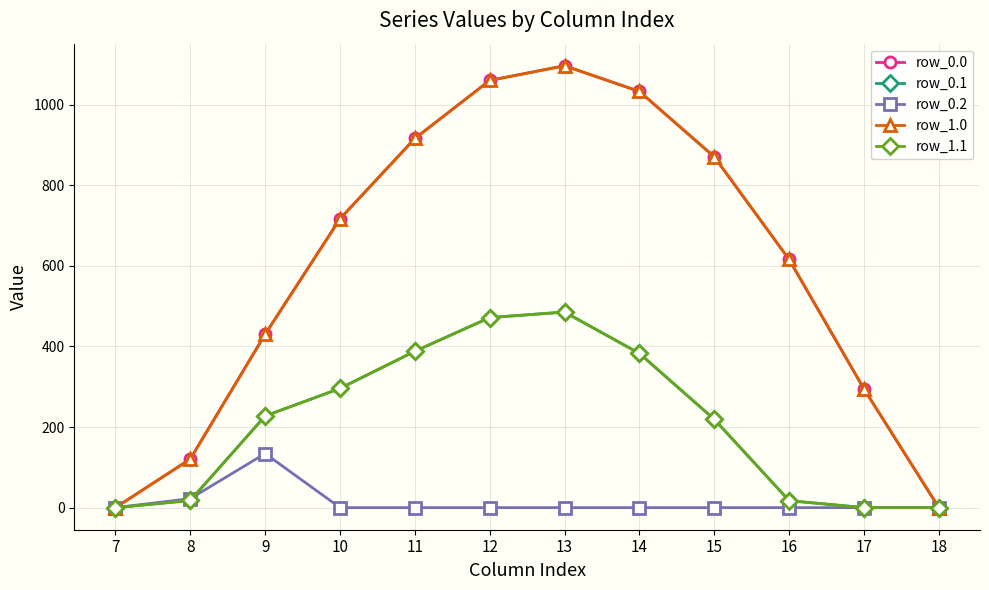

Which category has the lowest value in the row_1.0 series?

7